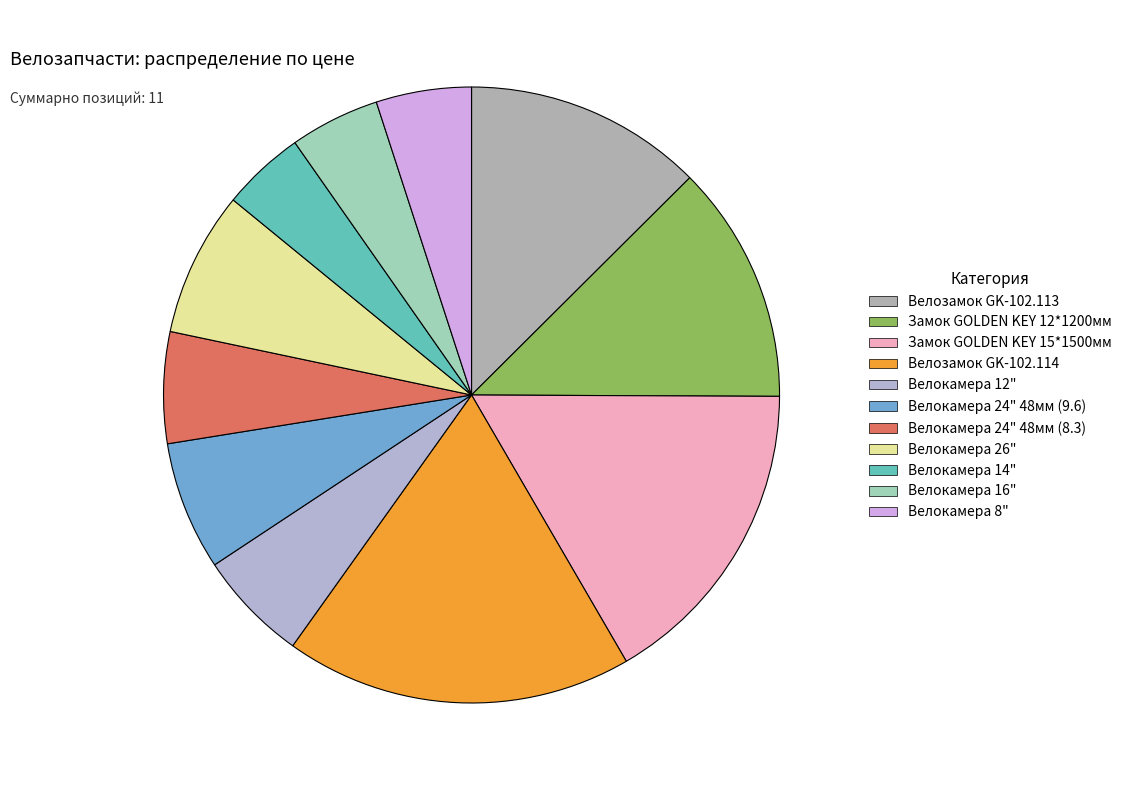

How many slices are in this pie chart?

11